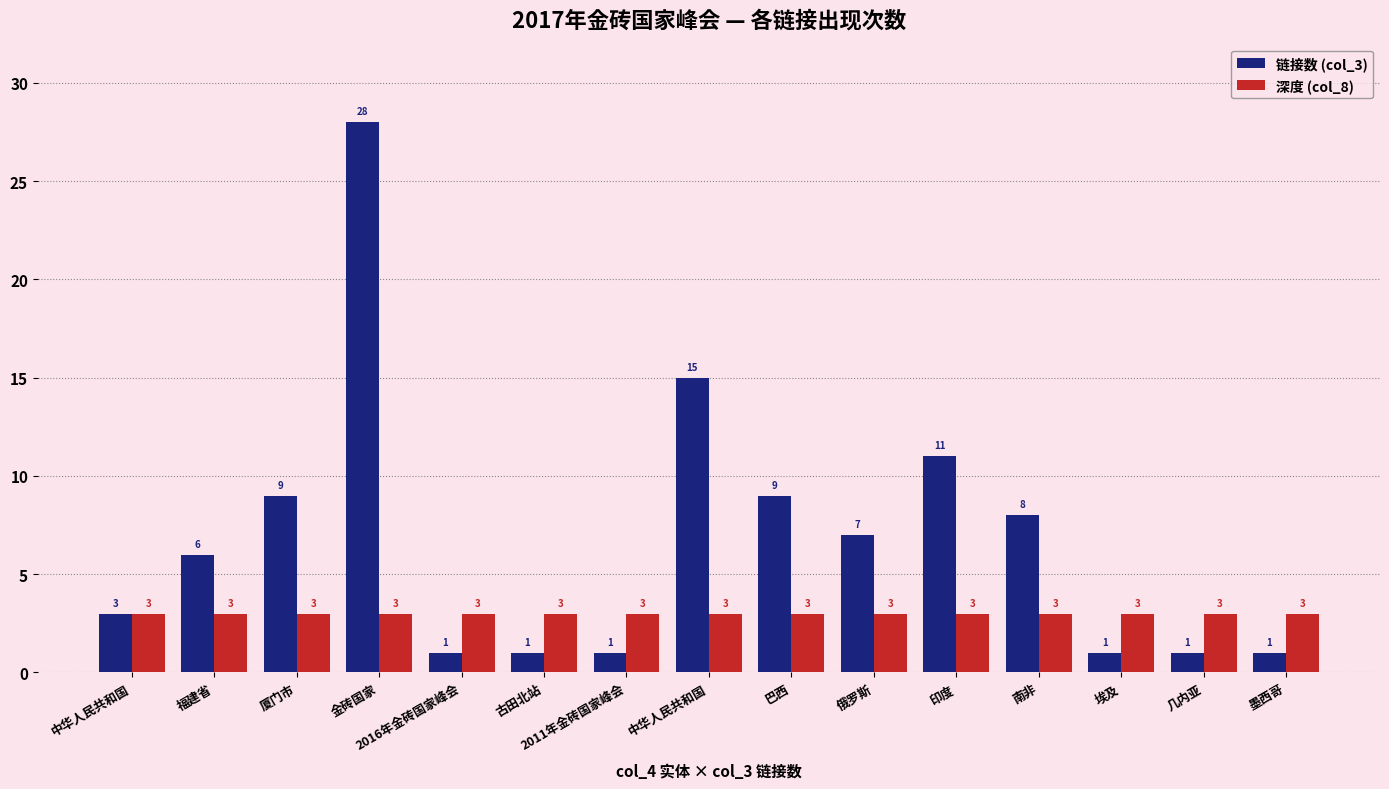

What is the difference between the maximum and minimum values in the 链接数 (col_3) series?

27